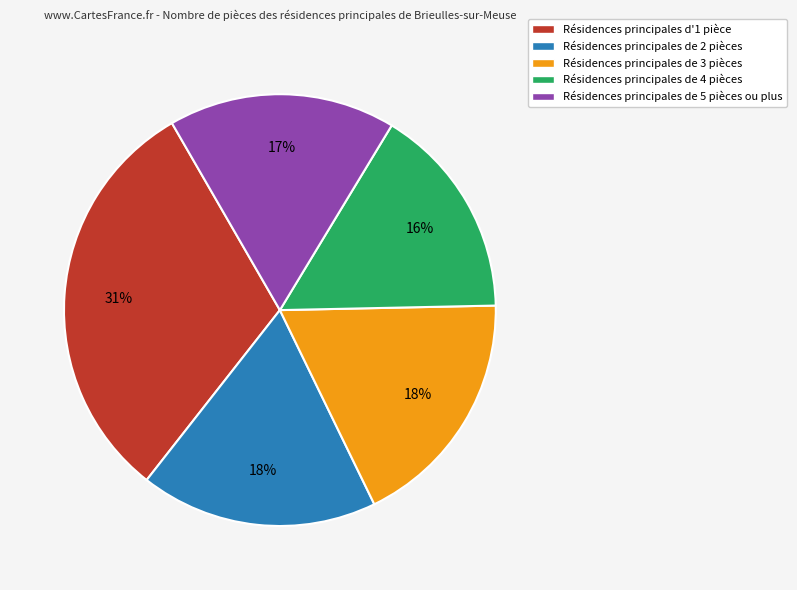

To the nearest percent, what percentage of the pie is Résidences principales d'1 pièce?

31%